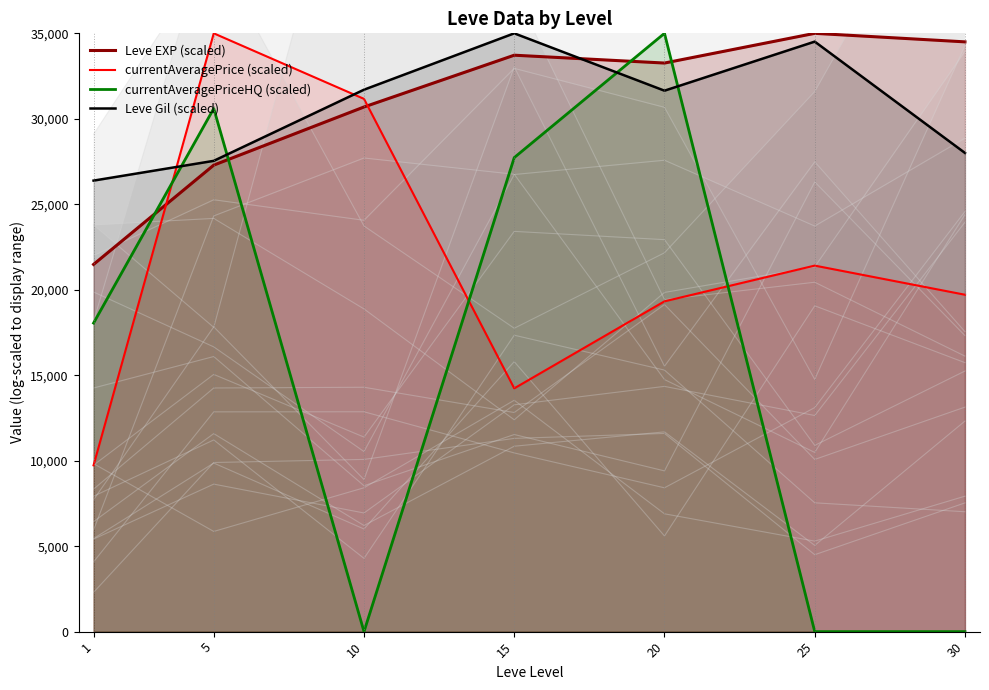

Where is the first local minimum for currentAveragePriceHQ (scaled)?

10